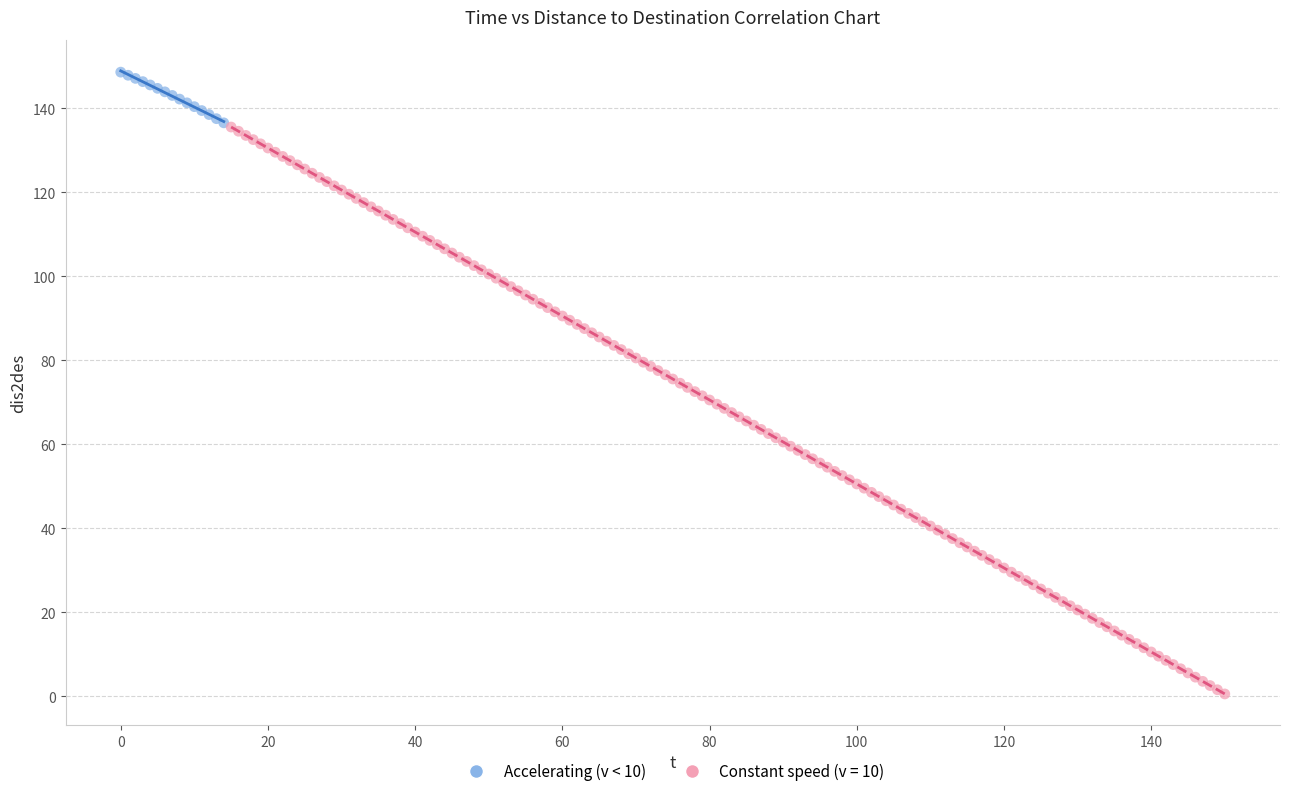

Which series contains the lowest Y value?

Constant speed (v = 10)